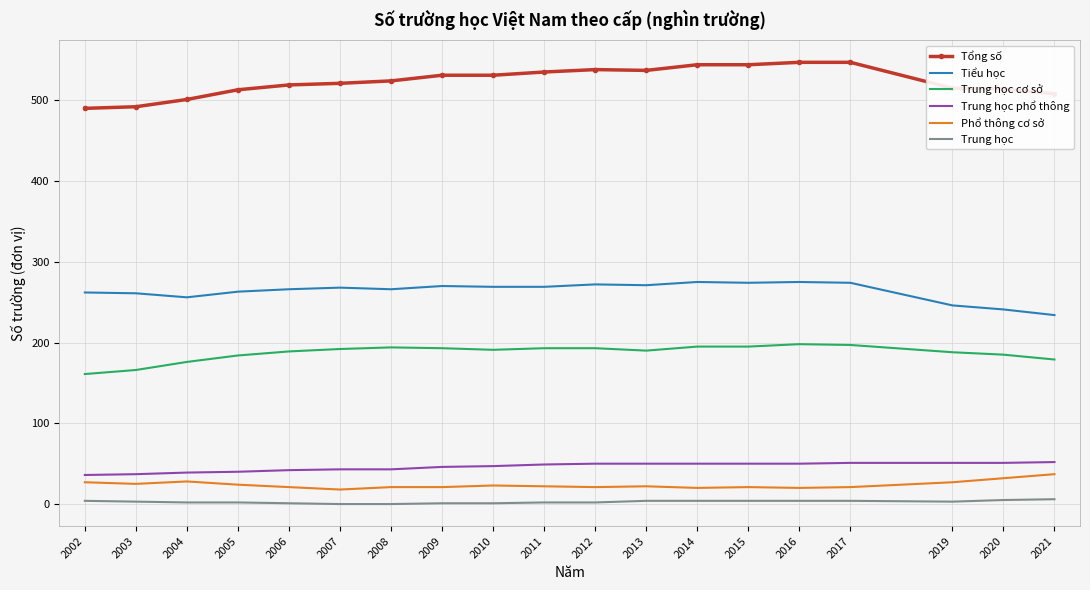

What is the highest value of the Trung học phổ thông series?

52